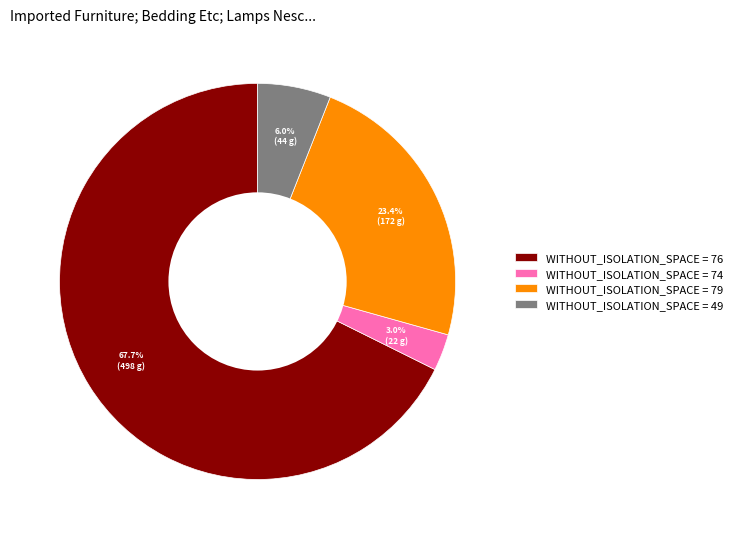

Which slice represents more than half of the pie?

WITHOUT_ISOLATION_SPACE = 76